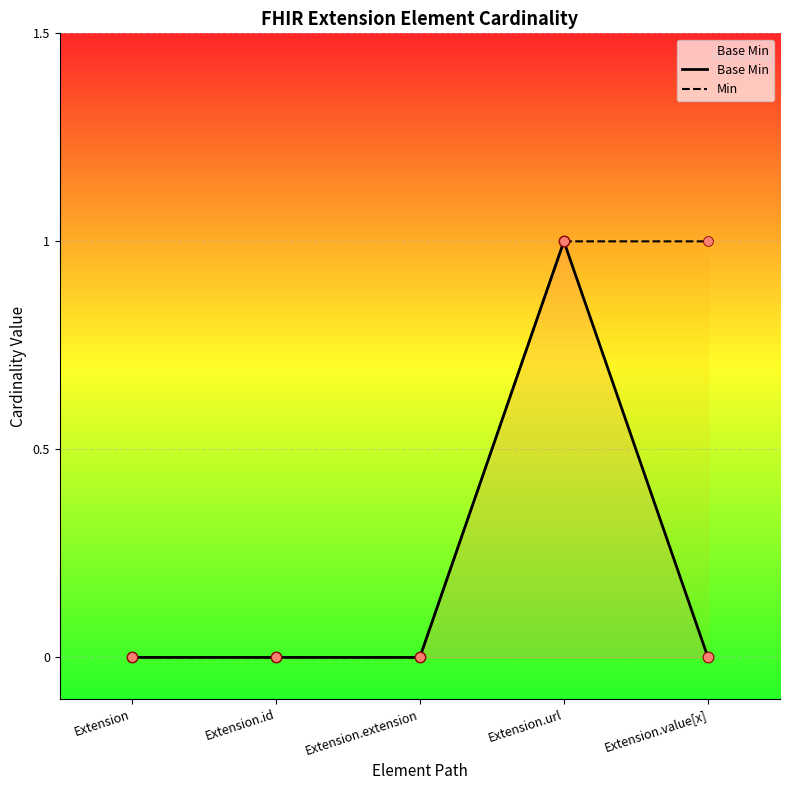

Which series has the largest total across all categories?

Min